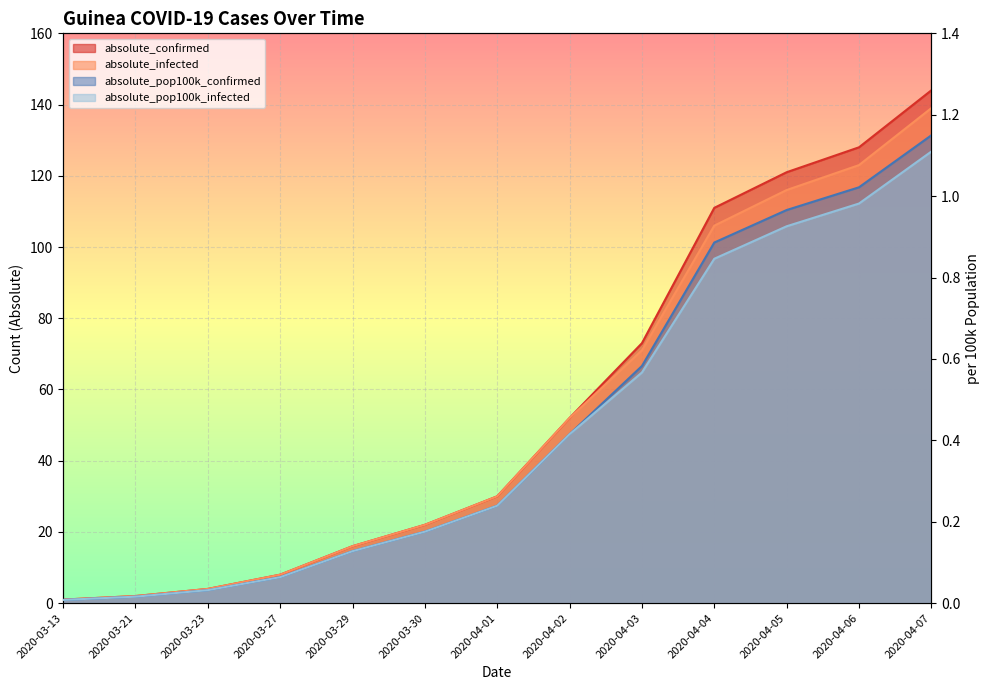

At which category does the chart reach its minimum across all series?

2020-03-13